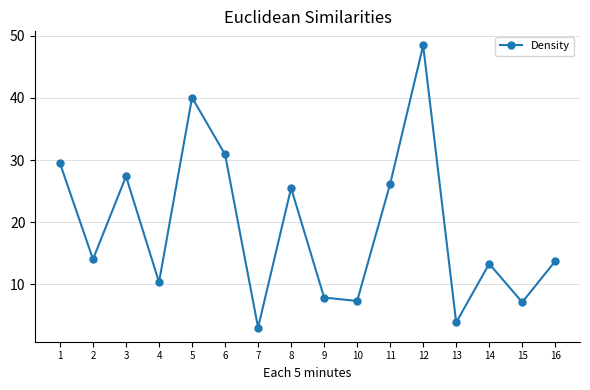

What is the sum of all values?

308.4